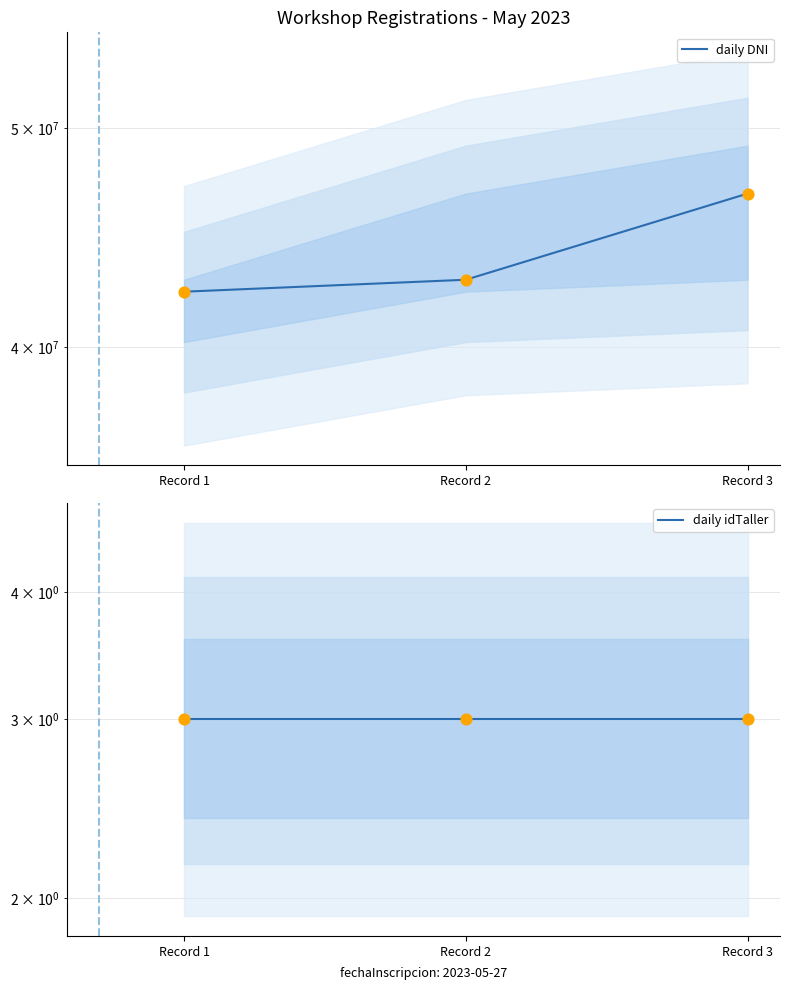

What are all the series names shown in the legend?

daily DNI, daily idTaller